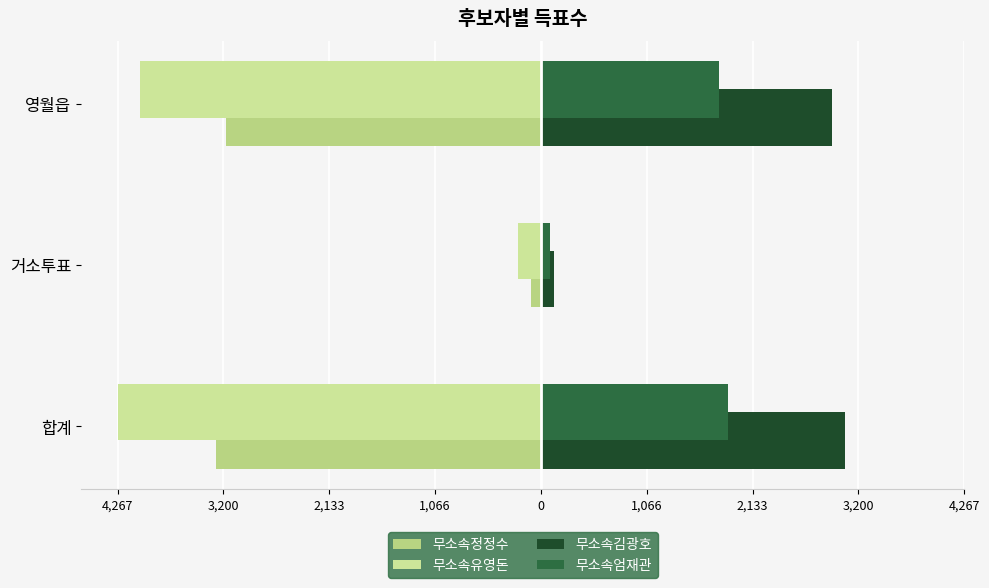

What is the difference between the maximum and second lowest values in the 무소속엄재관 series?

87